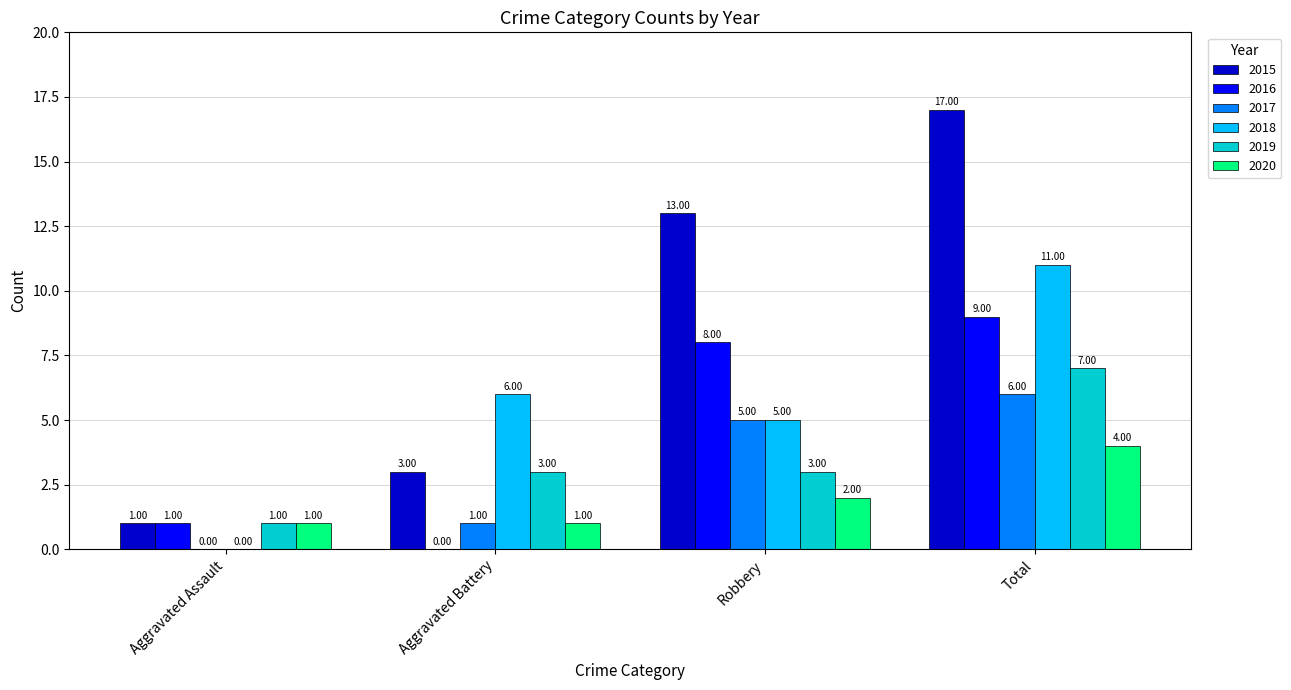

Which label corresponds to the largest value in the chart?

Total